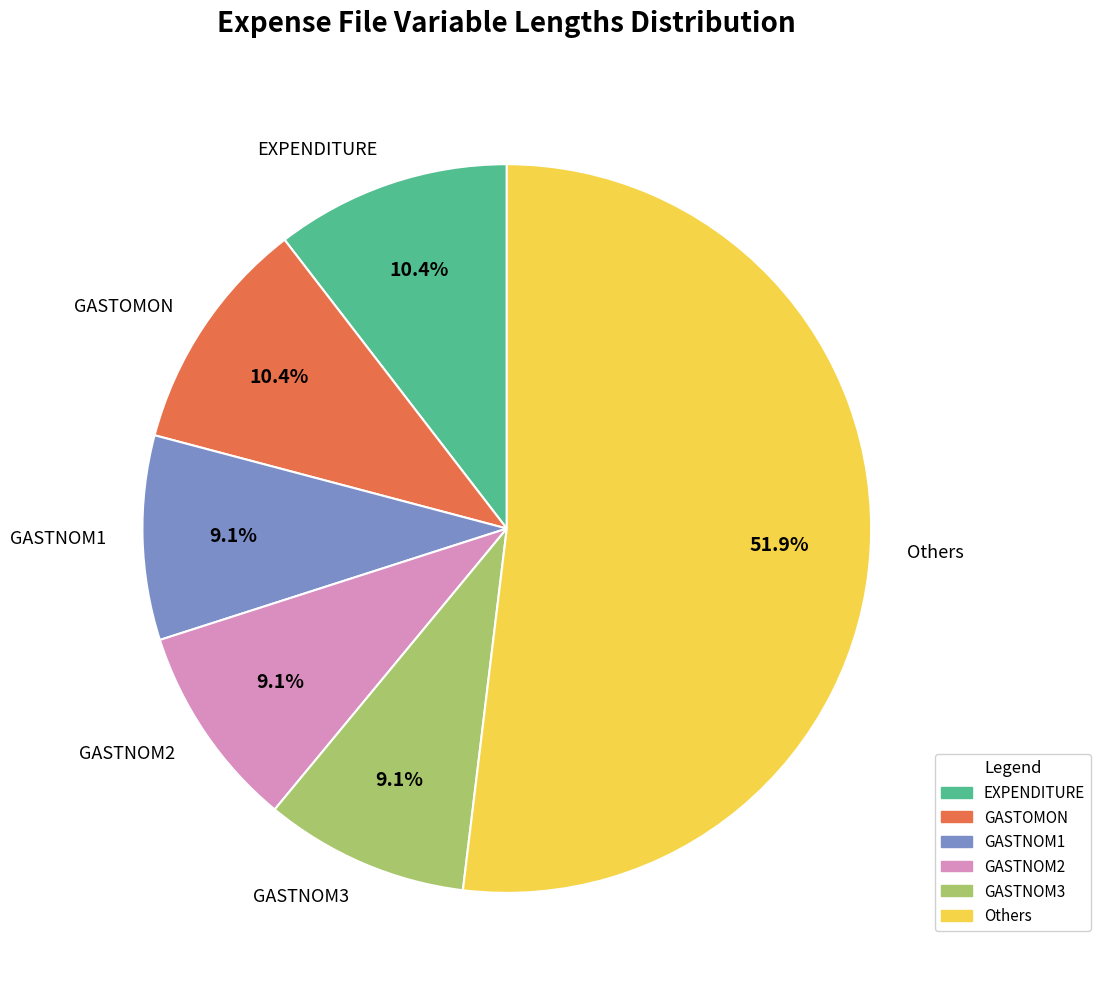

What is the largest slice in the pie chart?

Others